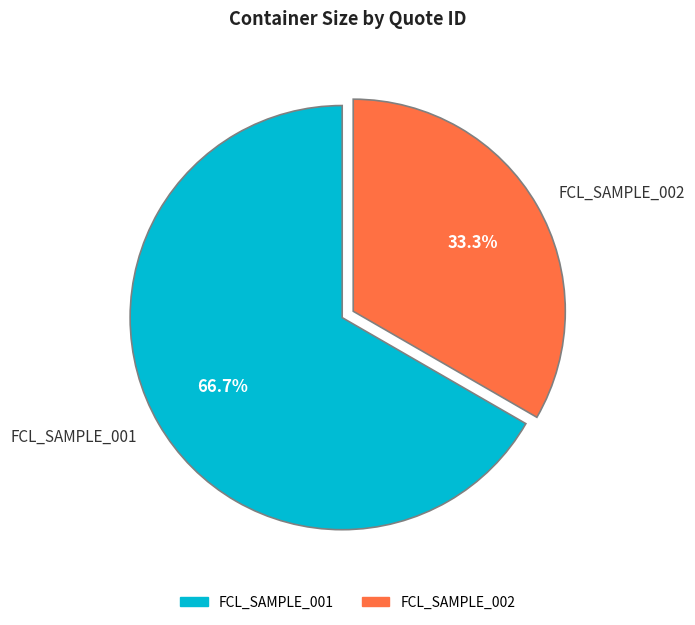

Which category accounts for the majority?

FCL_SAMPLE_001